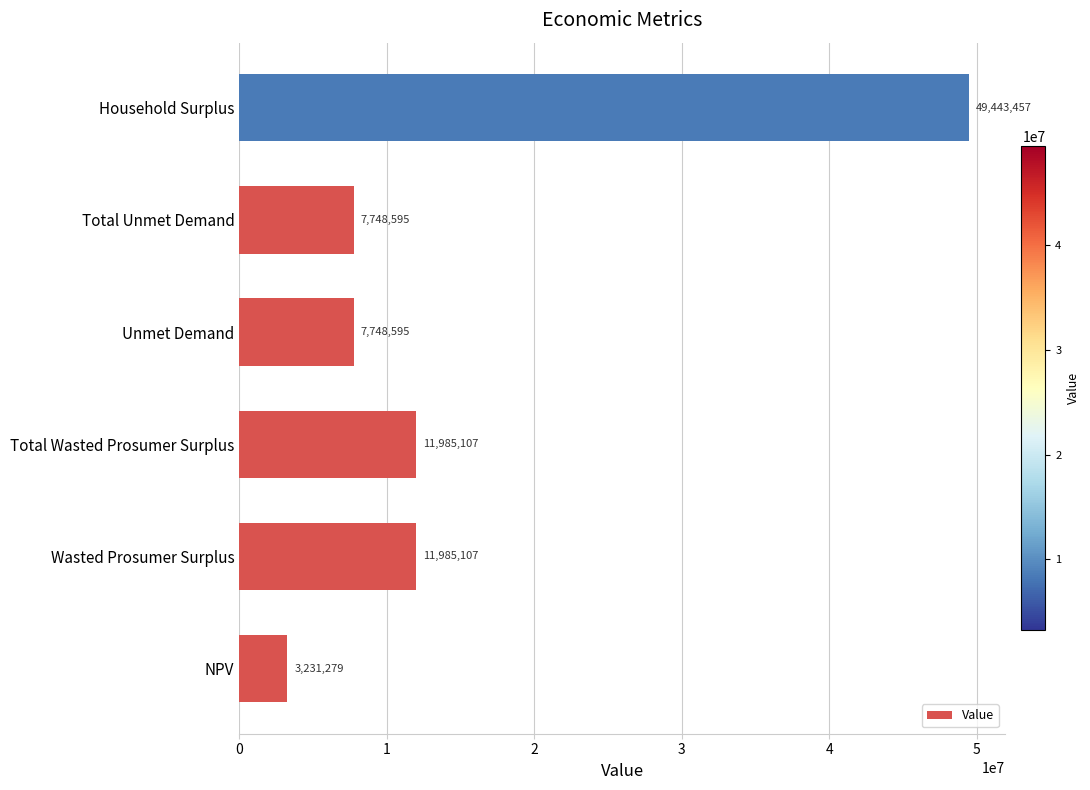

At which category does the chart reach its peak across all series?

Household Surplus